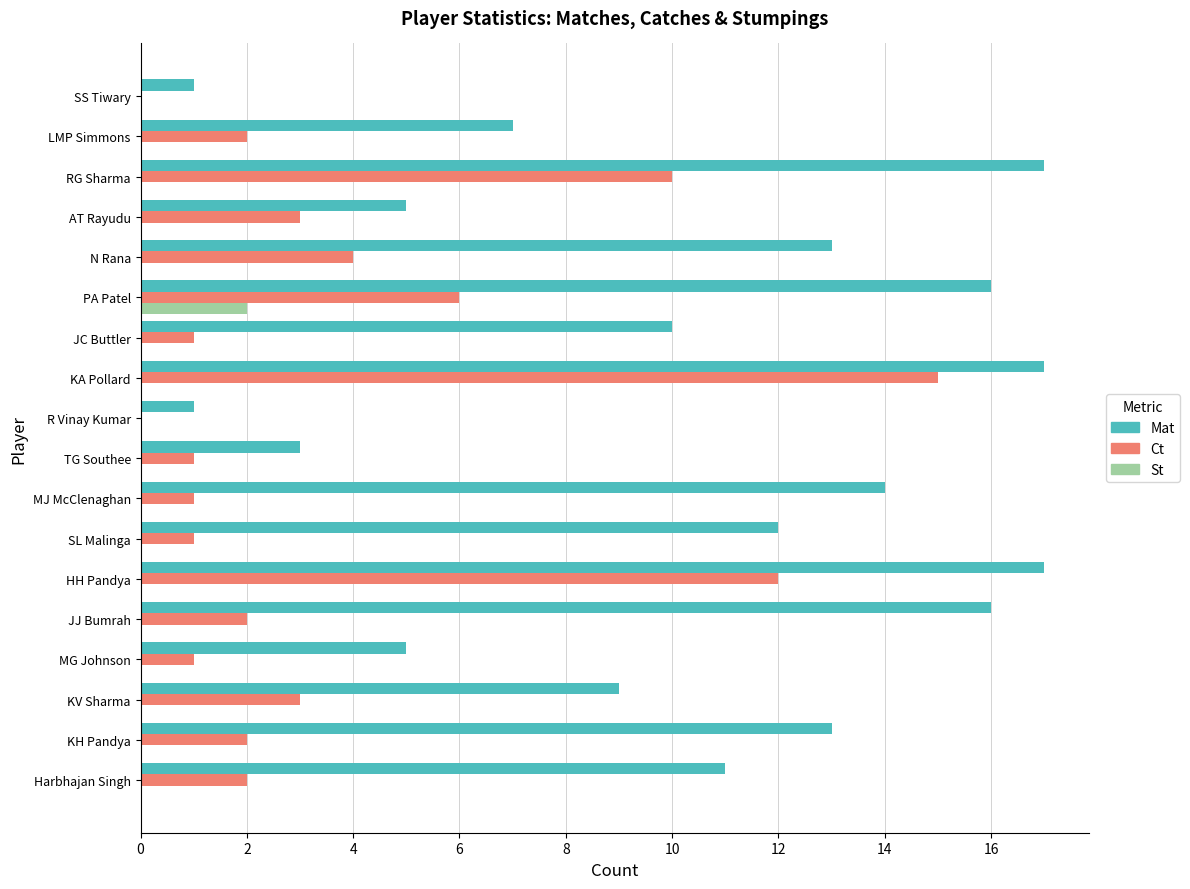

Between MJ McClenaghan and KA Pollard, which series saw the biggest shift?

Ct